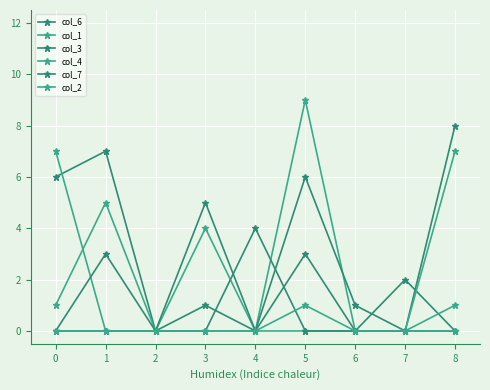

How many interior local peaks does the col_3 series have?

2